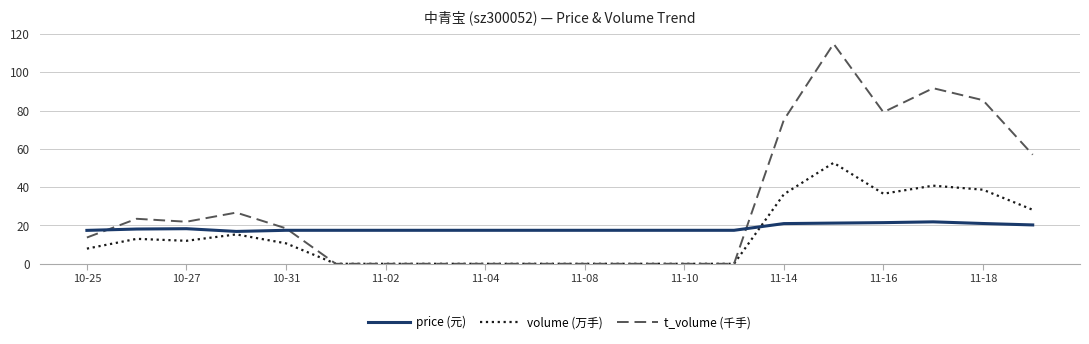

List the series in order of their peak value, lowest first.

price (元), volume (万手), t_volume (千手)